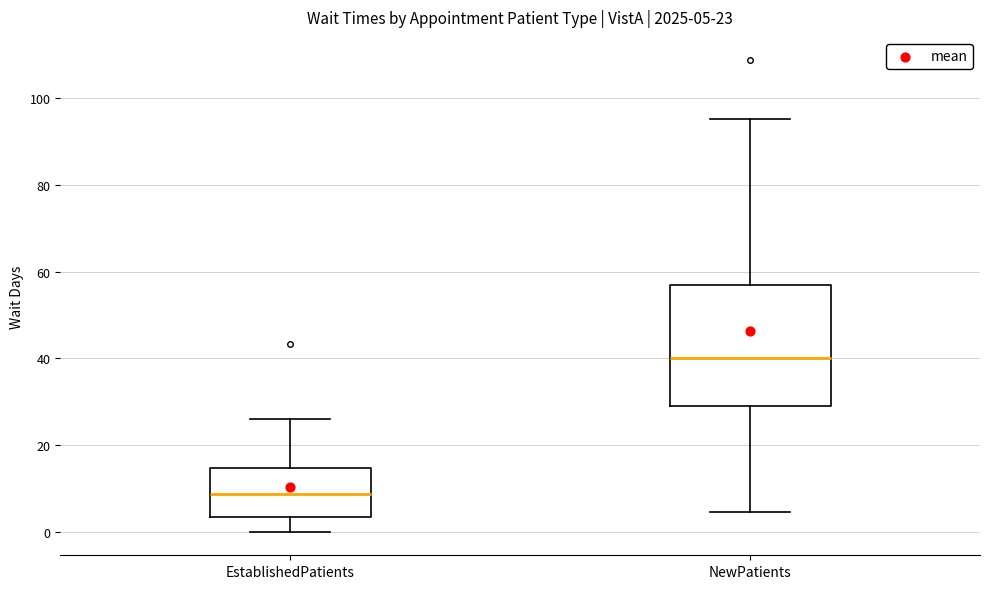

Which box is the tallest, from its lower edge to its upper edge?

NewPatients